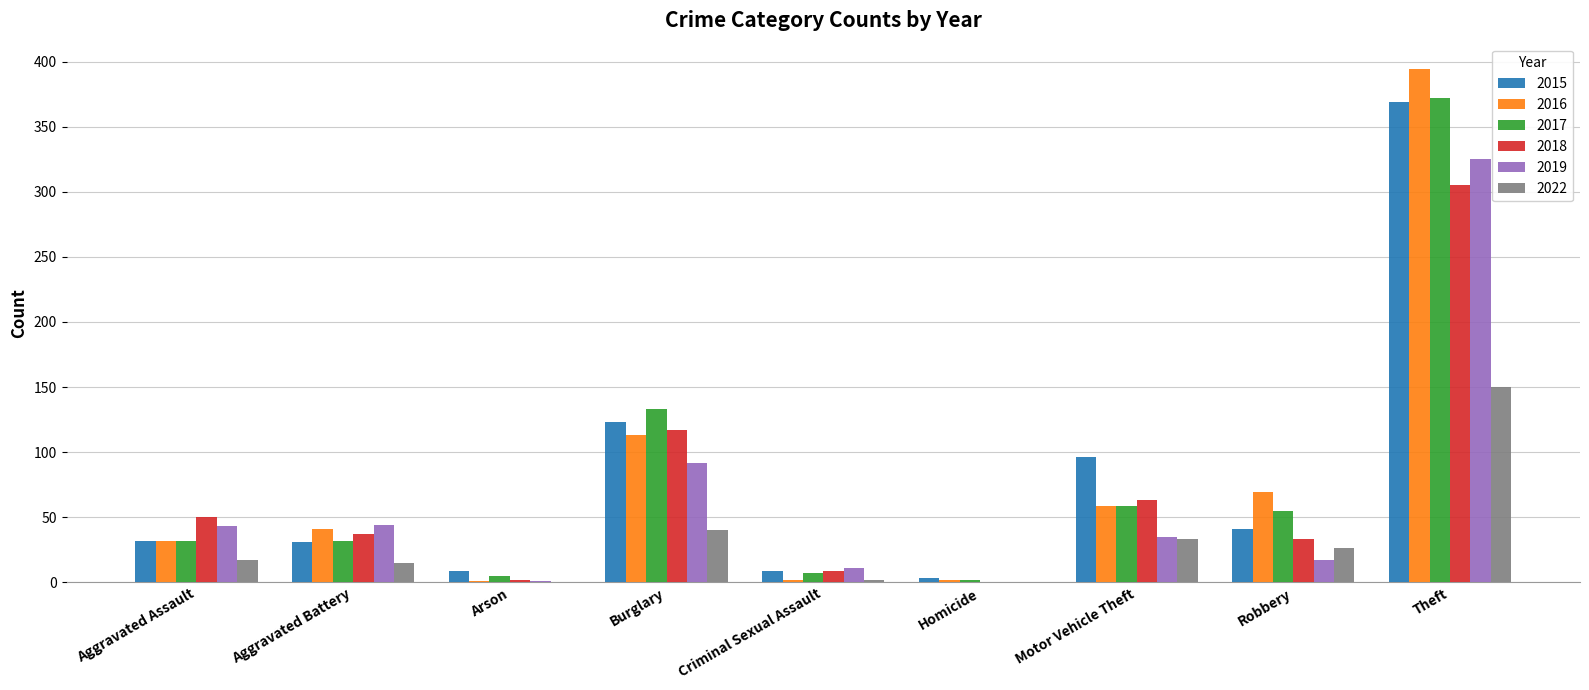

Is it true that 2019 equals 325 at Theft?

True